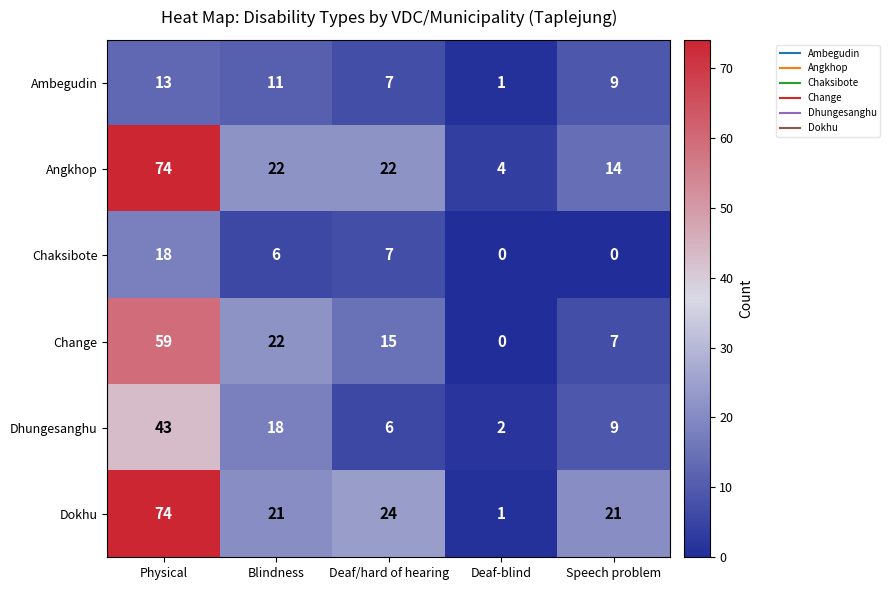

Reading left to right, list all the values displayed in this chart.

Ambegudin: Physical=13	Blindness=11	Deaf/hard of hearing=7	Deaf-blind=1	Speech problem=9
Angkhop: Physical=74	Blindness=22	Deaf/hard of hearing=22	Deaf-blind=4	Speech problem=14
Chaksibote: Physical=18	Blindness=6	Deaf/hard of hearing=7	Deaf-blind=0	Speech problem=0
Change: Physical=59	Blindness=22	Deaf/hard of hearing=15	Deaf-blind=0	Speech problem=7
Dhungesanghu: Physical=43	Blindness=18	Deaf/hard of hearing=6	Deaf-blind=2	Speech problem=9
Dokhu: Physical=74	Blindness=21	Deaf/hard of hearing=24	Deaf-blind=1	Speech problem=21